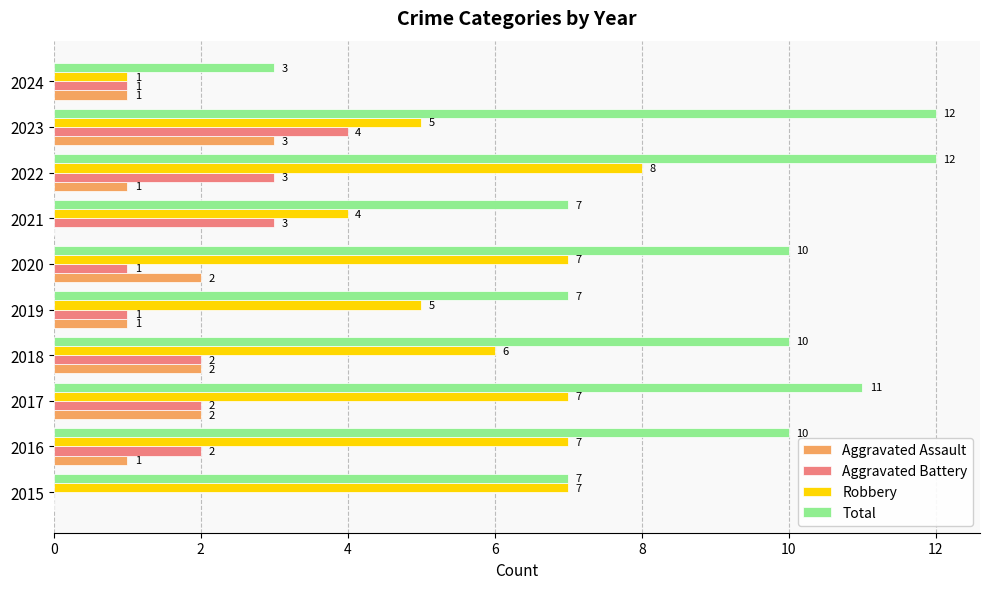

Which series has the largest total across all categories?

Total